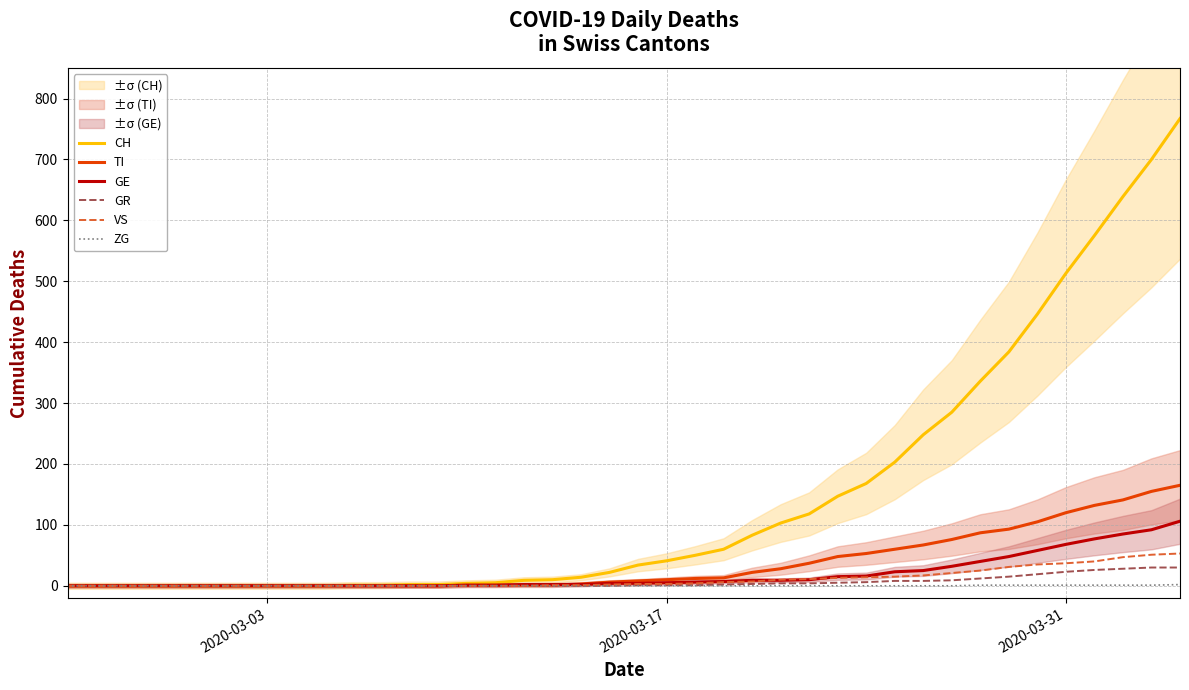

True or false: CH has a value of 513 at 2020-03-31.

True